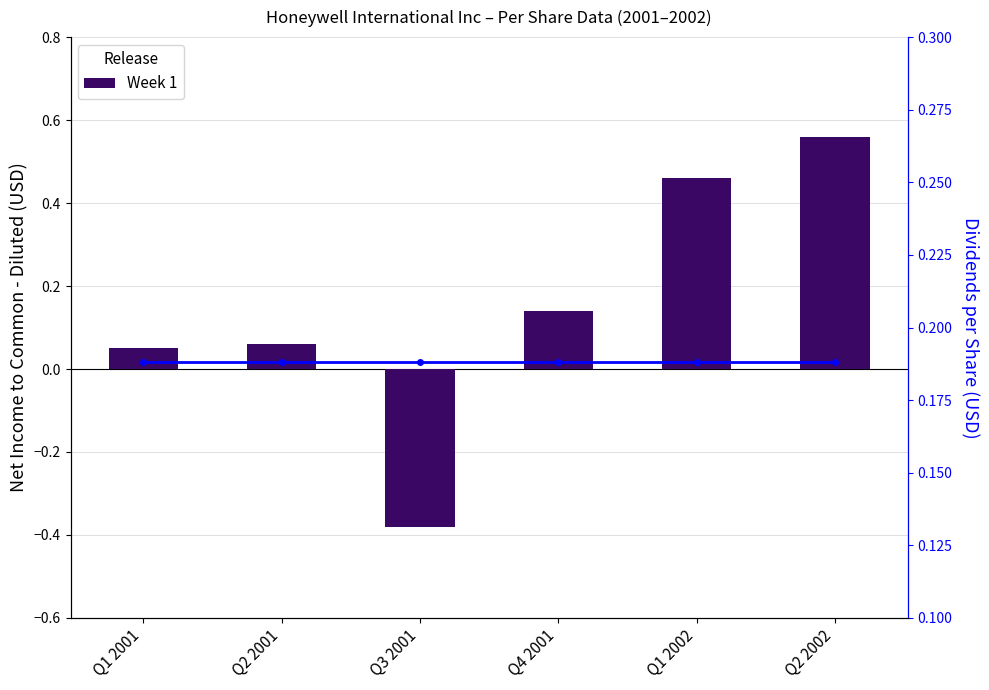

What position from the right is Q4 2001?

3